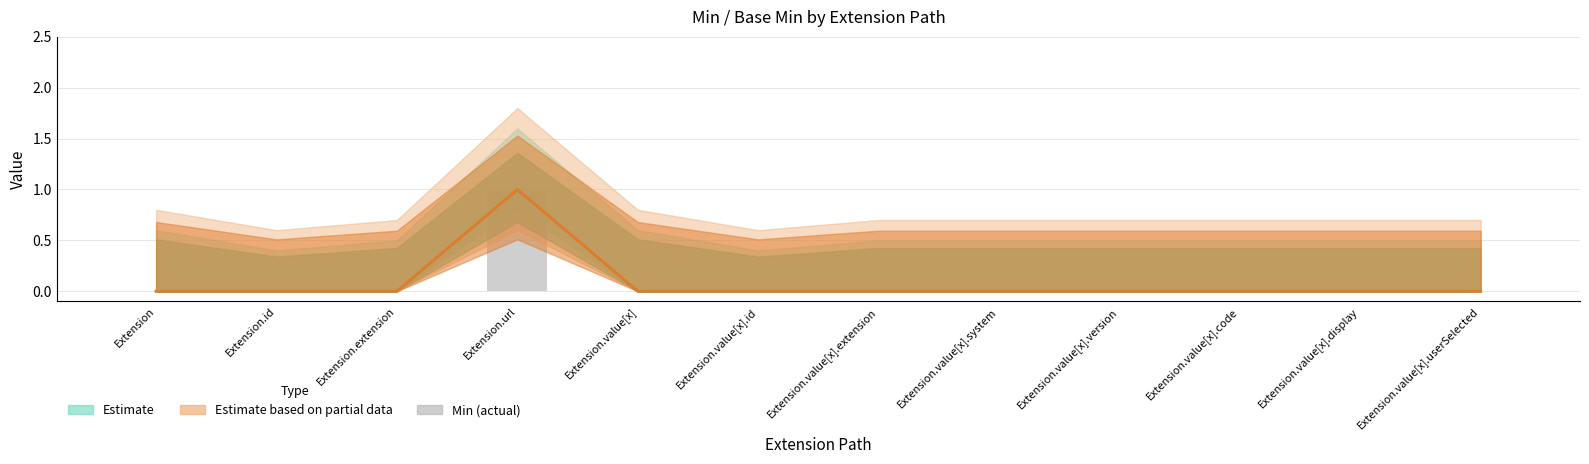

How many bars are there in each group?

3